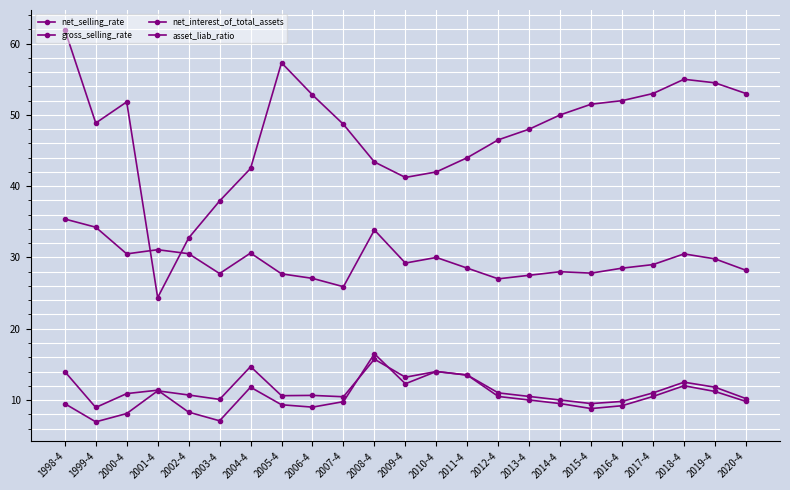

What is the difference between the maximum and minimum values in the asset_liab_ratio series?

37.6